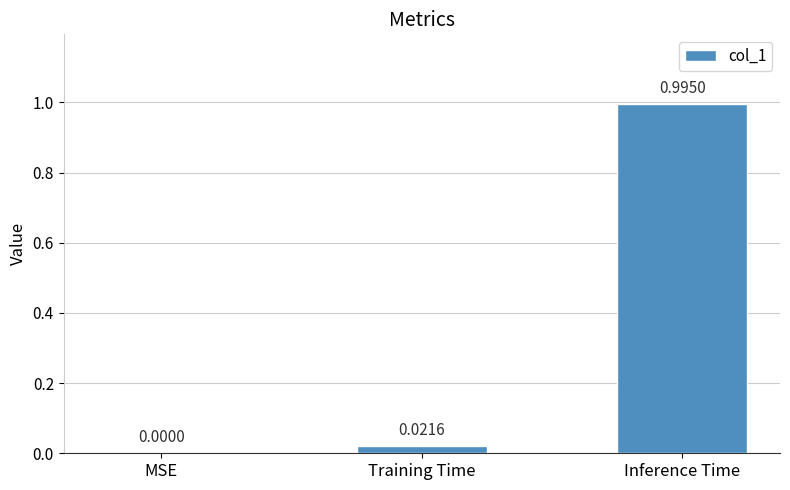

True or false: the data shows 0.0 at MSE.

True